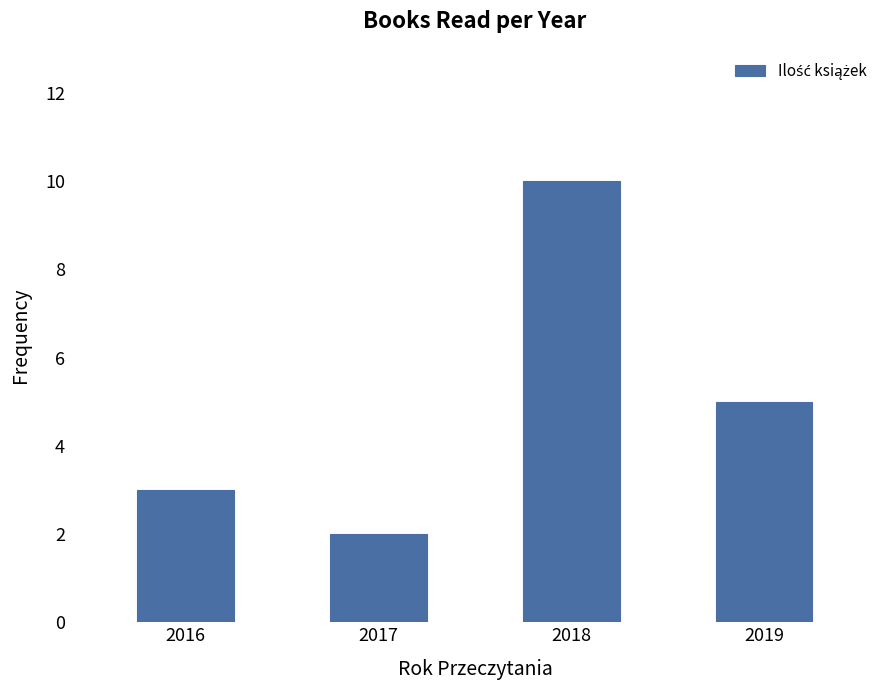

What is the value of the 1st bar from the left?

3